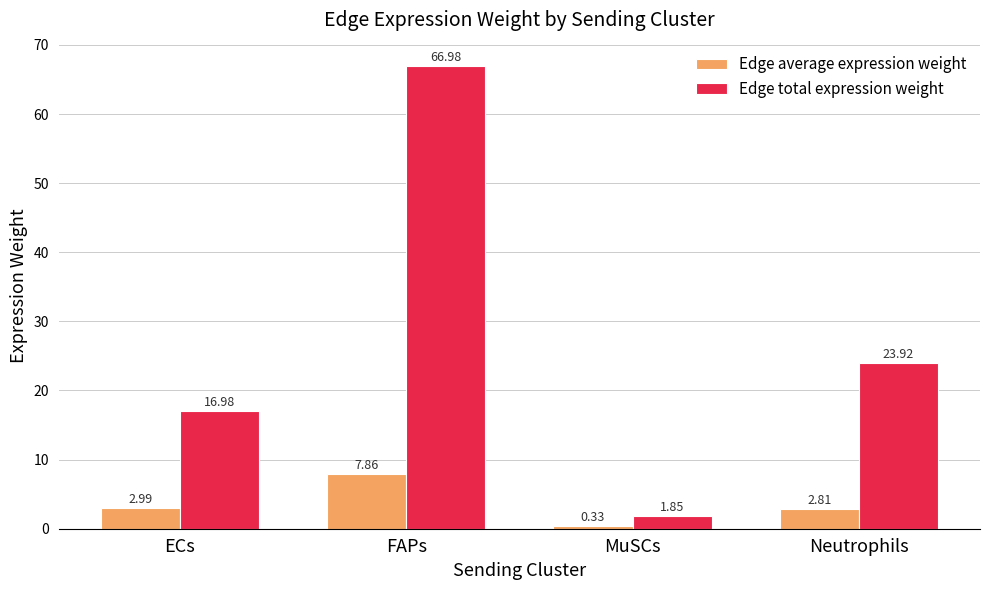

At which label does Edge average expression weight reach its minimum?

MuSCs